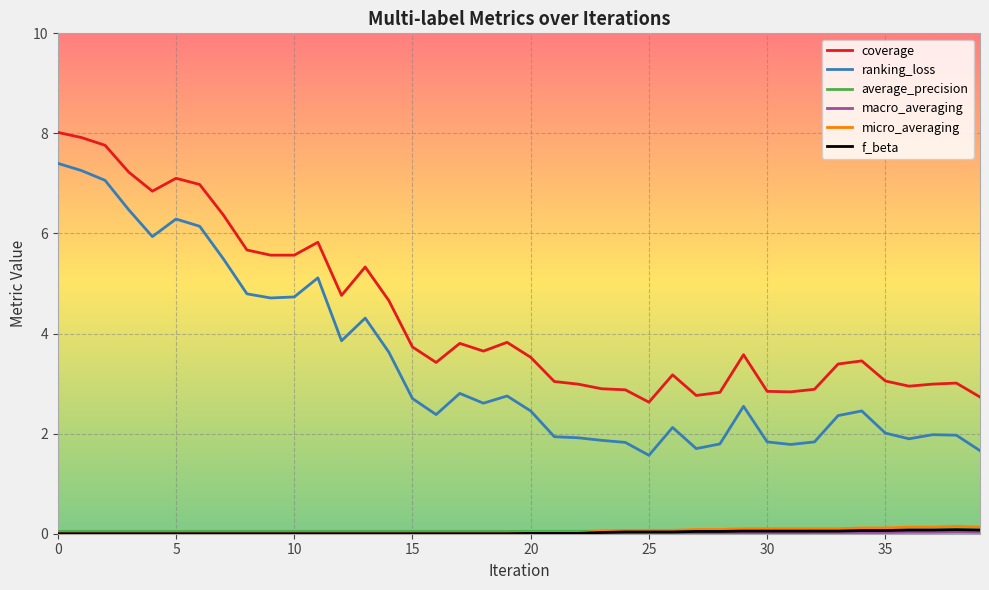

Which series has the largest range (max minus min)?

ranking_loss